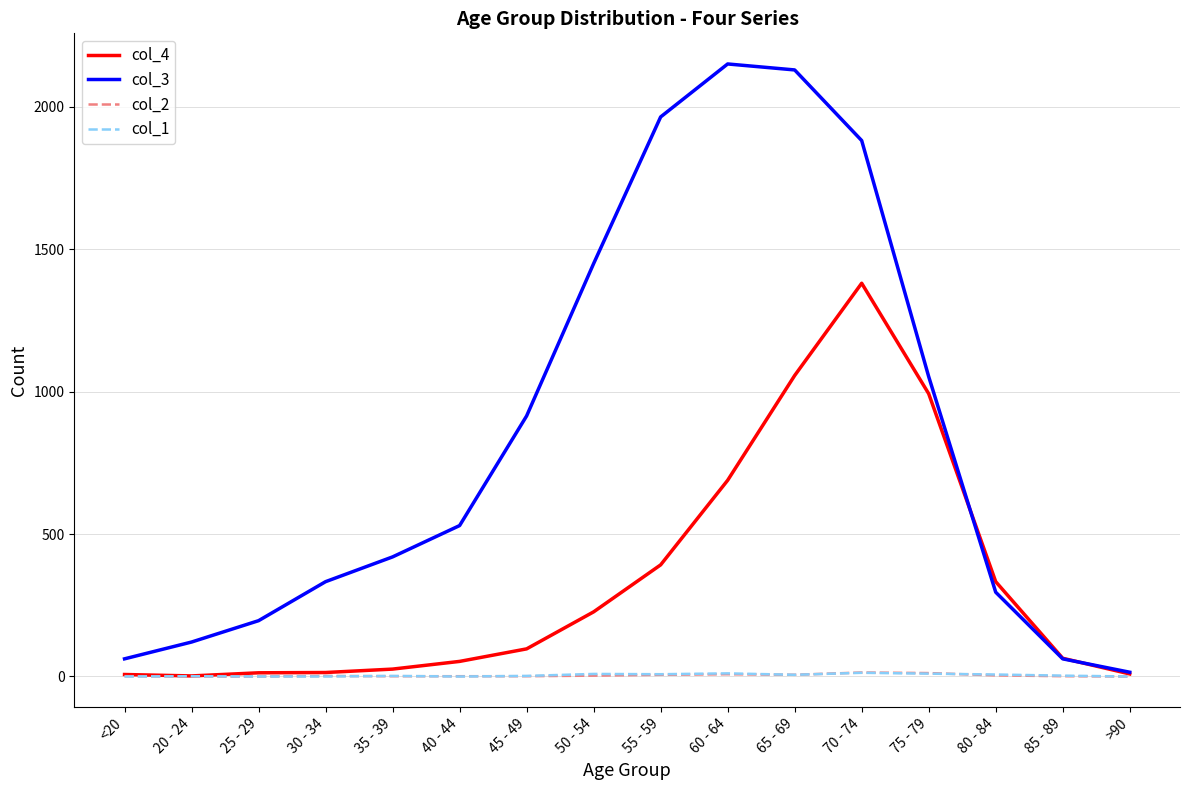

What is the maximum value shown in the chart?

2151